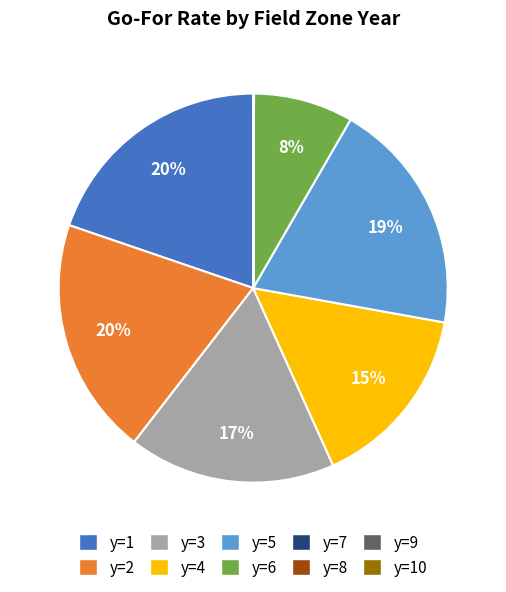

True or false: y=5 accounts for 30% of the total.

False